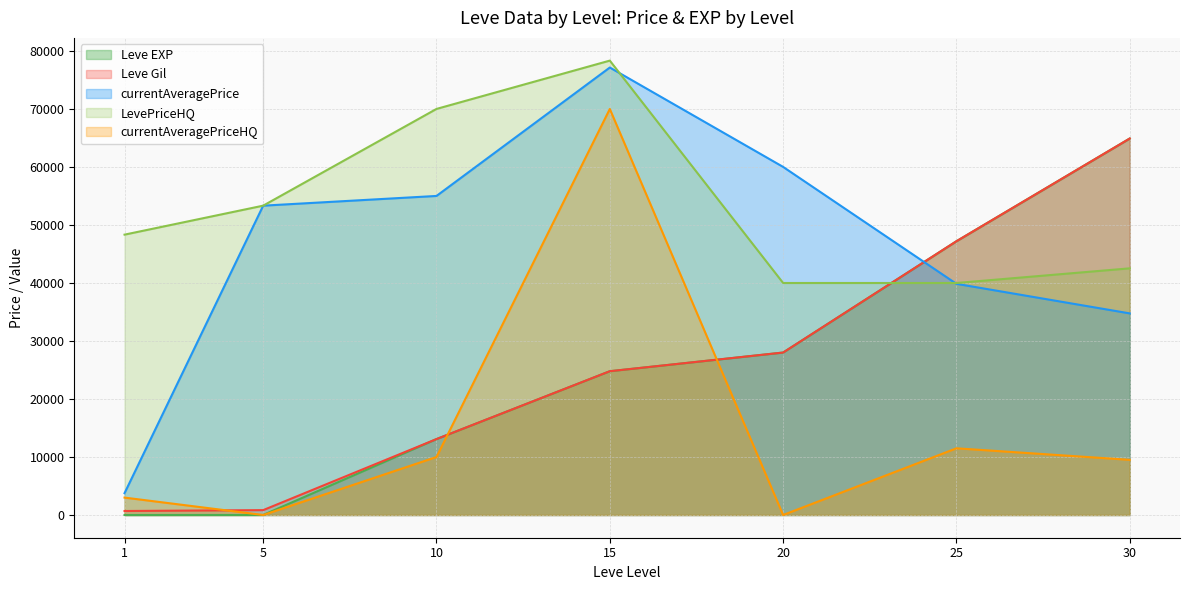

What is the approximate value of currentAveragePriceHQ at 25?

11500